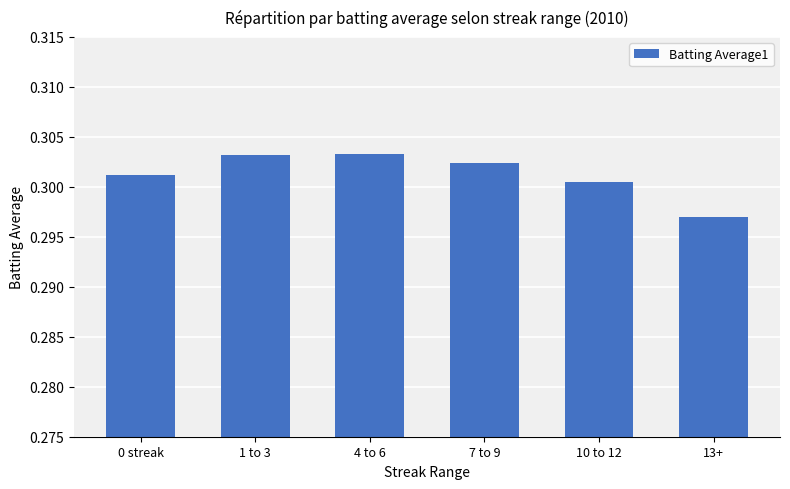

What position from the right is 4 to 6?

4